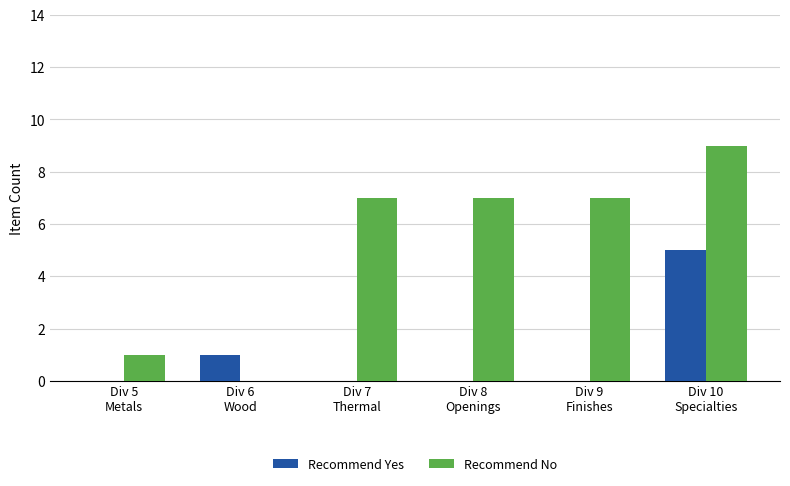

What is the maximum value shown in the chart?

9